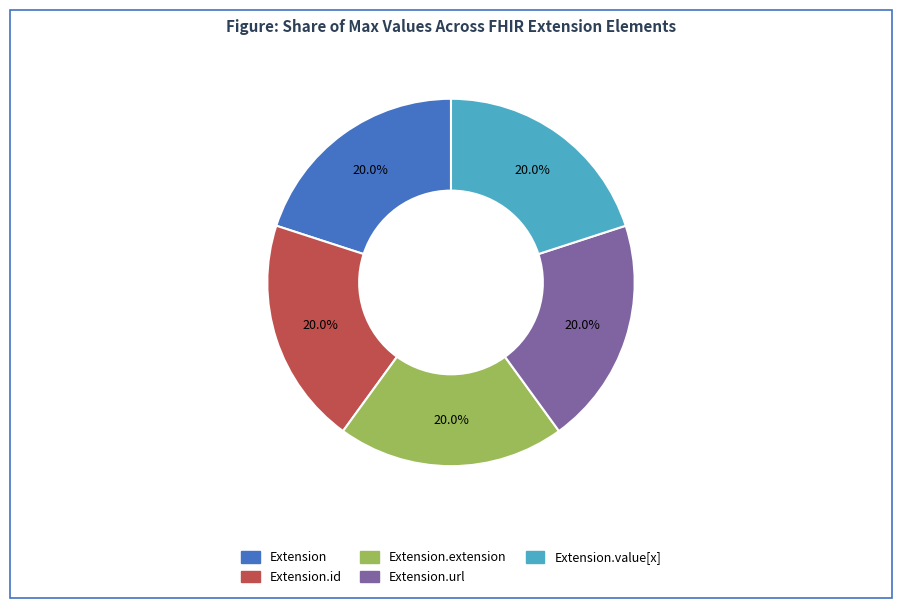

How many segments does this pie chart have?

5